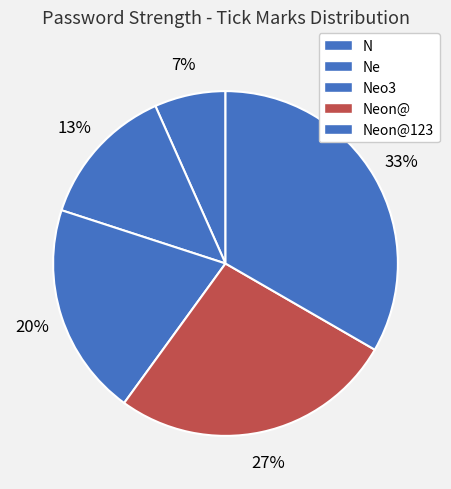

How many segments does this pie chart have?

5